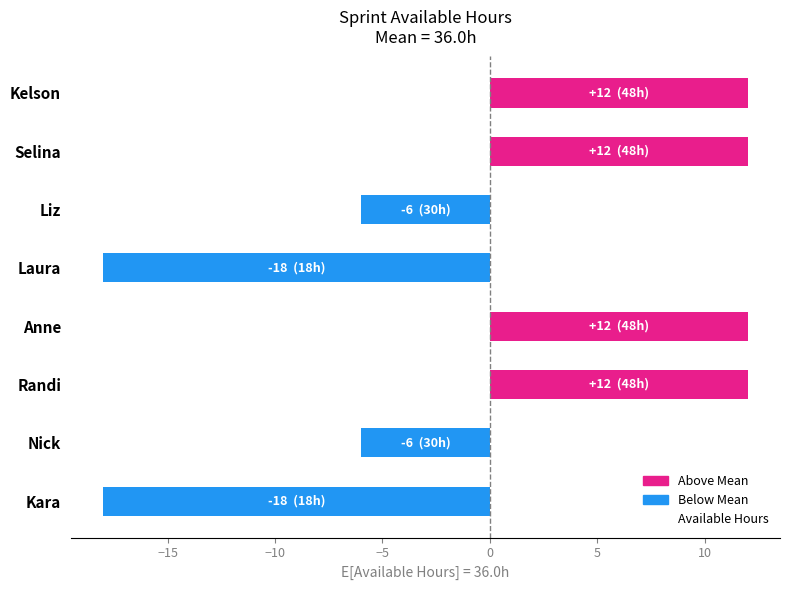

What is the difference between the maximum and minimum values?

30